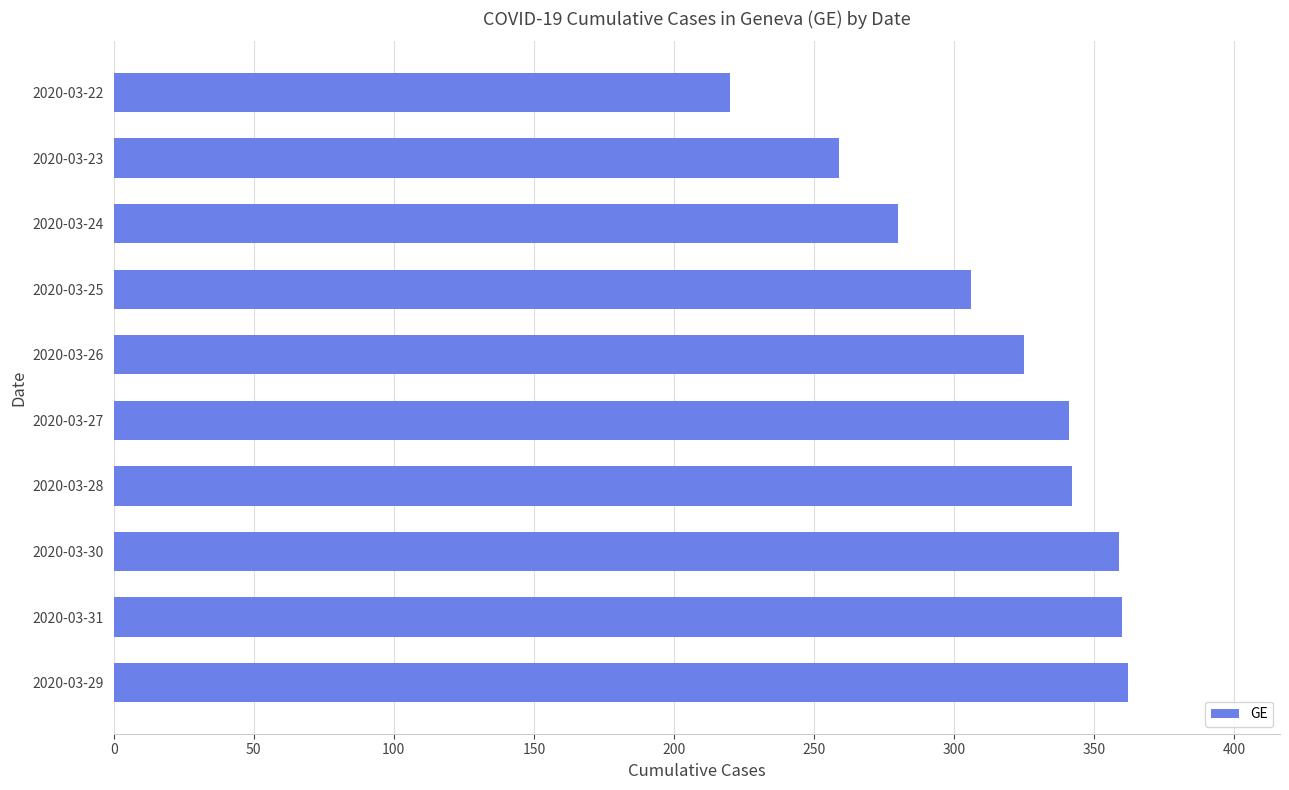

How many bars are there in total?

10